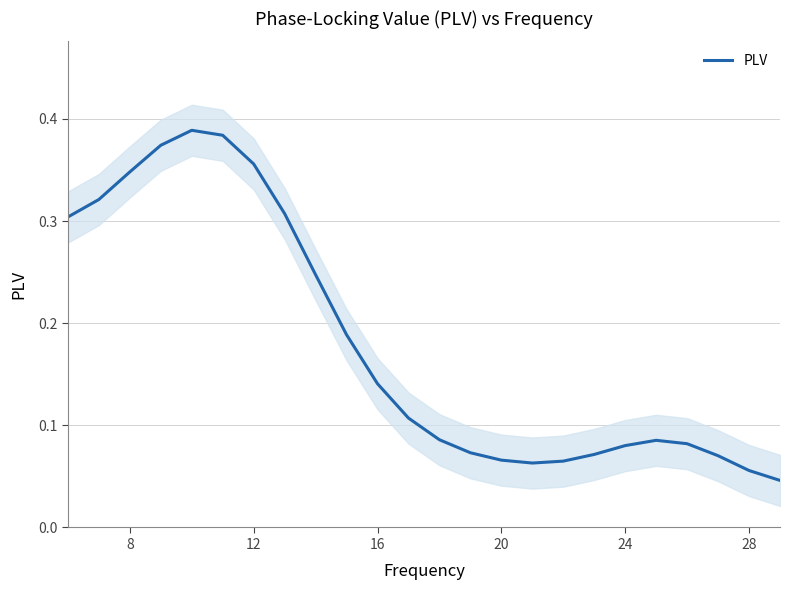

Reading left to right, extract all data points from this chart.

0.3	0.3	0.3	0.4	0.4	0.4	0.4	0.3	0.2	0.2	0.1	0.1	0.1	0.1	0.1	0.1	0.1	0.1	0.1	0.1	0.1	0.1	0.1	0.0